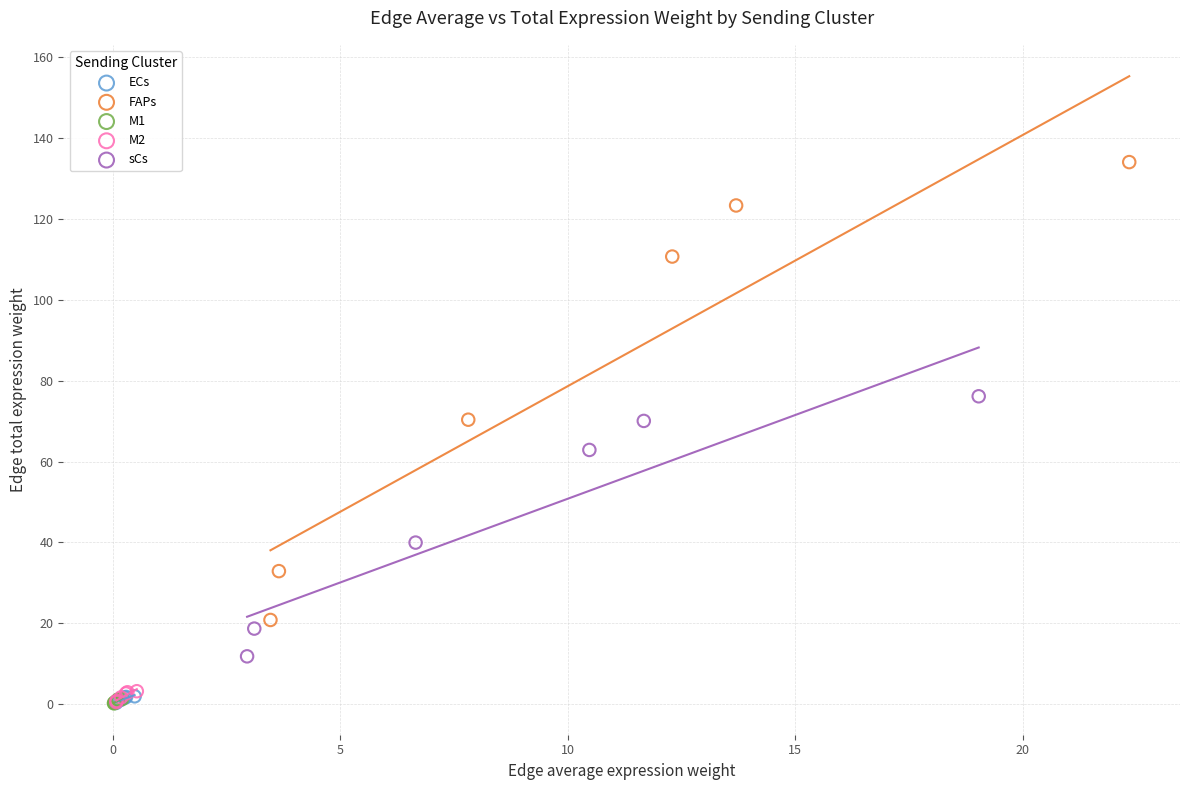

Which series reaches the maximum Y coordinate?

FAPs